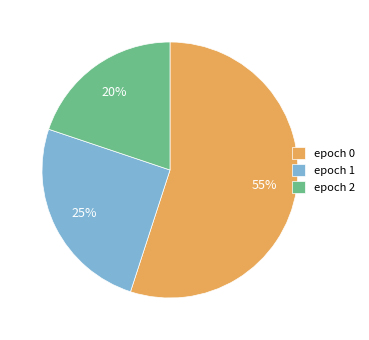

How many slices are in this pie chart?

3